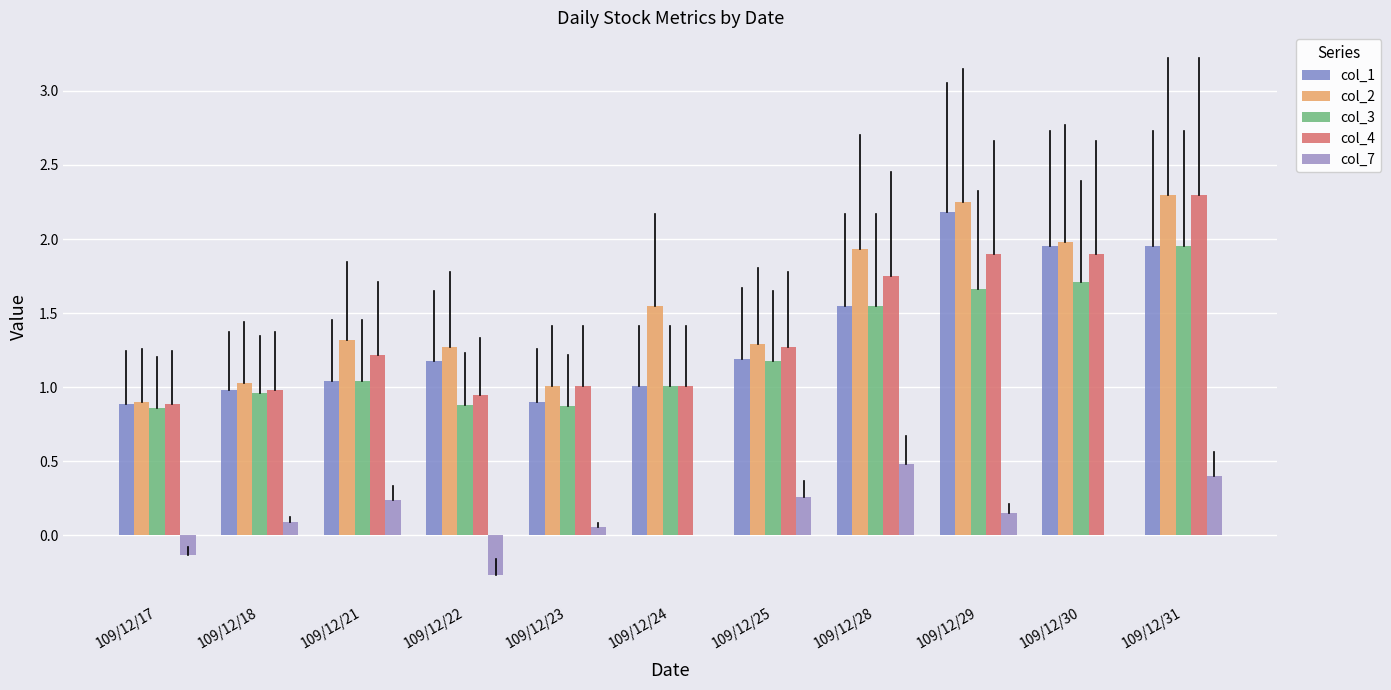

Which category has the highest value in the col_1 series?

109/12/29